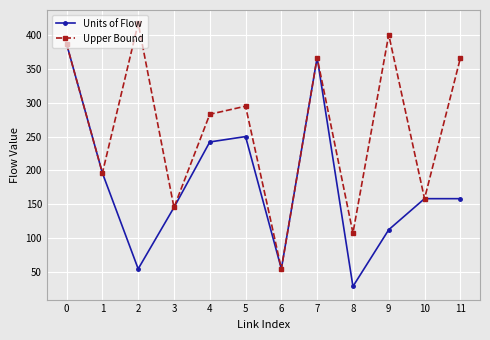

Where is Units of Flow nearest to the value 207?

1